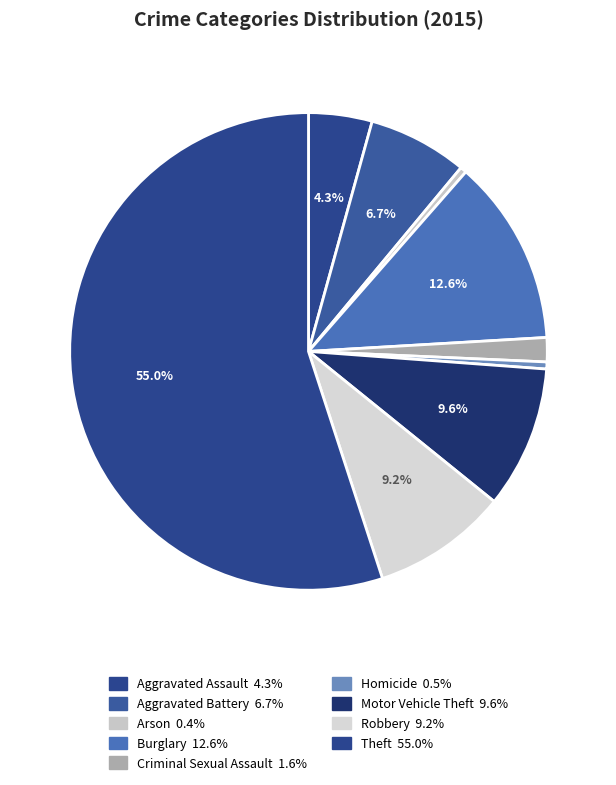

Count the number of slices in the pie.

9